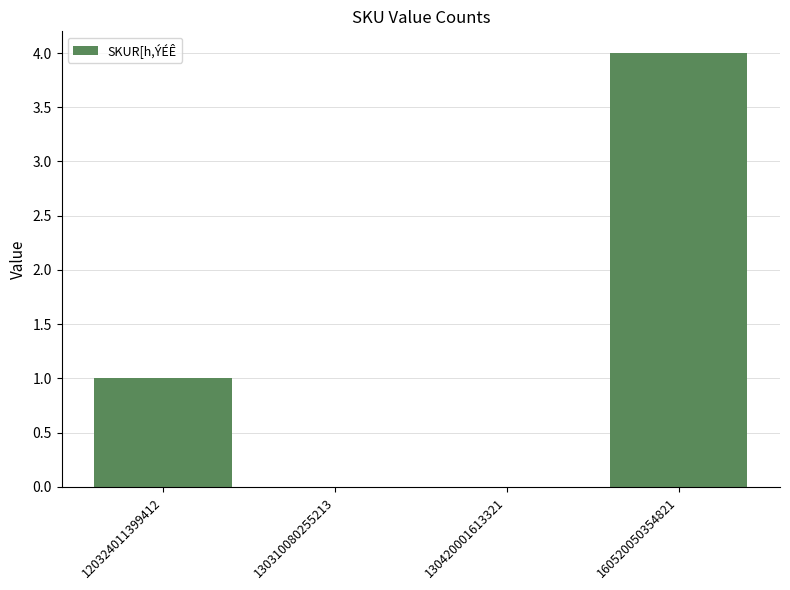

Is it true that the value at 120324011399412 is 1?

True